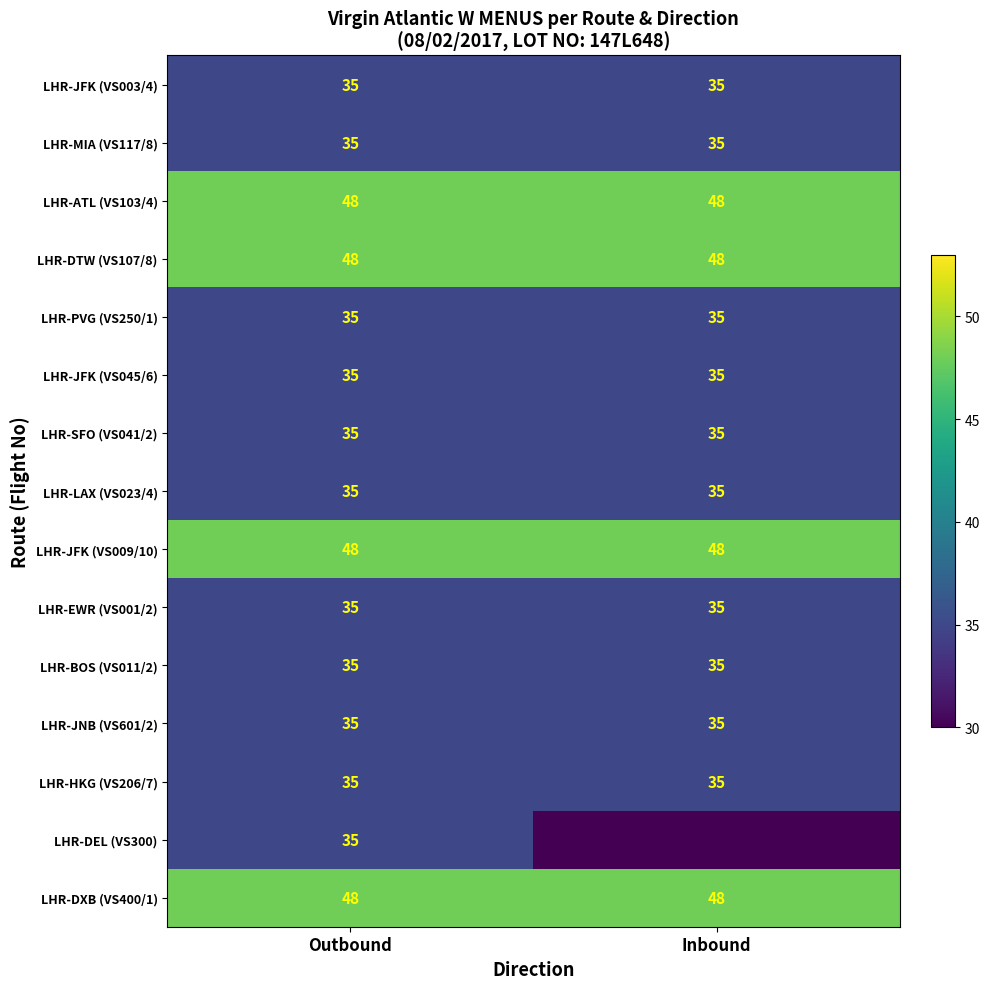

What is the approximate value of LHR-LAX (VS023/4) at Outbound?

35